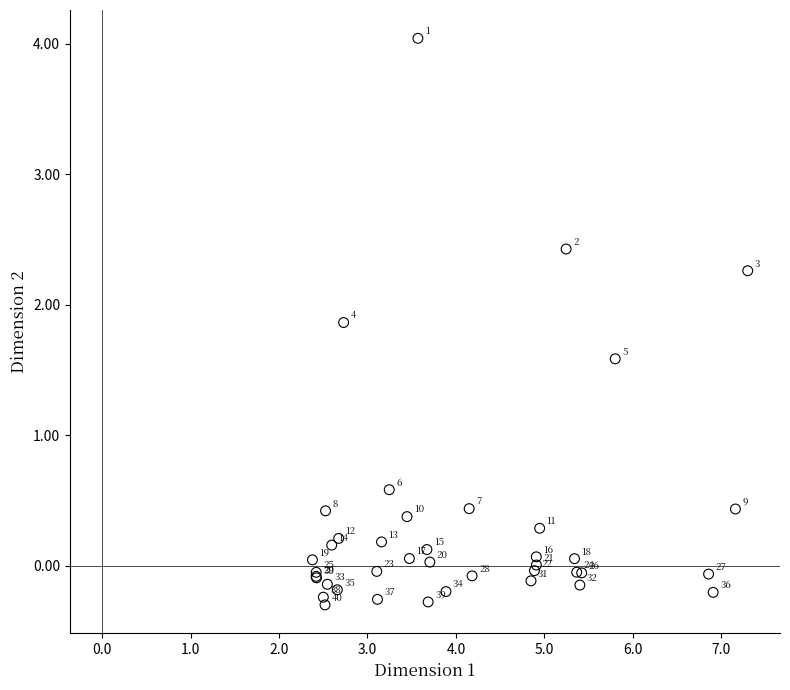

What Y value in the scatter plot is closest to 1?

0.6